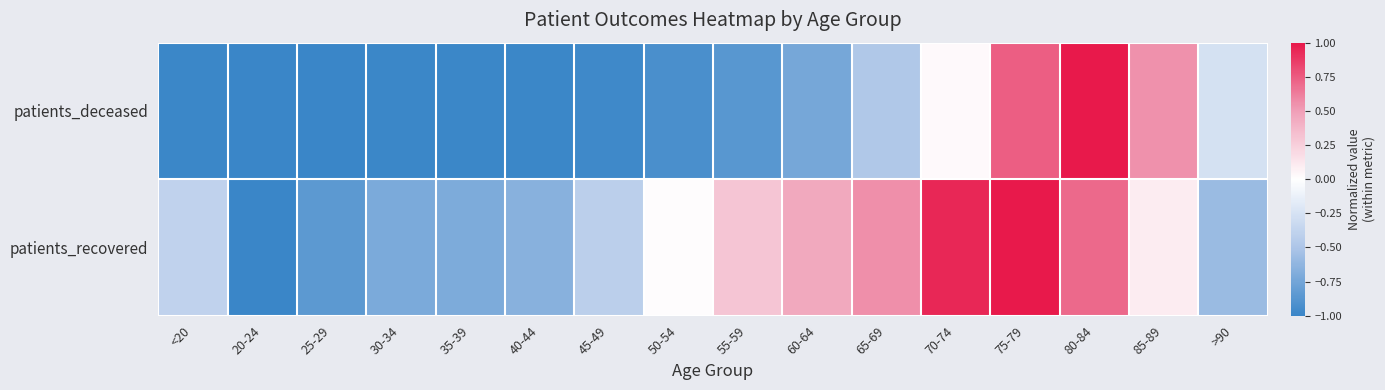

Reading left to right, extract all data points from this chart.

patients_deceased: <20=-1.0	20-24=-1.0	25-29=-1.0	30-34=-1.0	35-39=-1.0	40-44=-1.0	45-49=-1.0	50-54=-0.9	55-59=-0.9	60-64=-0.7	65-69=-0.5	70-74=0.0	75-79=0.7	80-84=1.0	85-89=0.6	>90=-0.3
patients_recovered: <20=-0.4	20-24=-1.0	25-29=-0.8	30-34=-0.7	35-39=-0.7	40-44=-0.7	45-49=-0.4	50-54=0.0	55-59=0.3	60-64=0.4	65-69=0.6	70-74=0.9	75-79=1.0	80-84=0.7	85-89=0.1	>90=-0.6